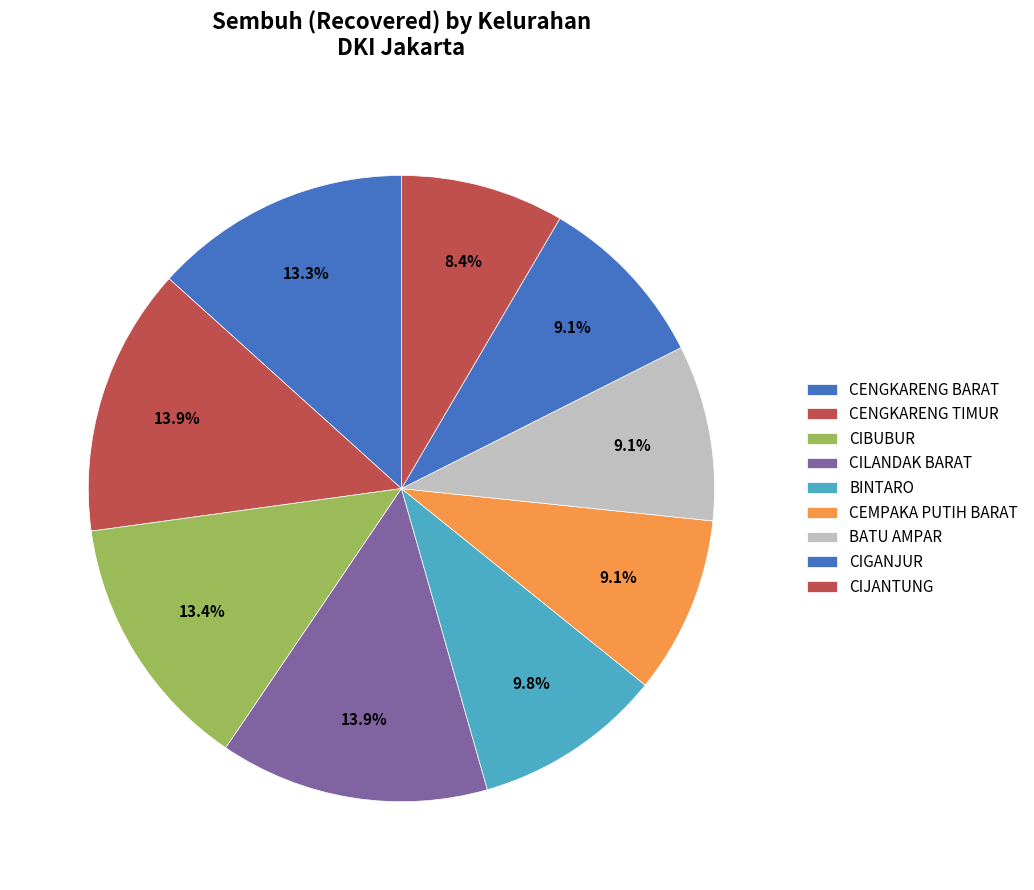

How much of the chart is everything except CEMPAKA PUTIH BARAT?

90.9%